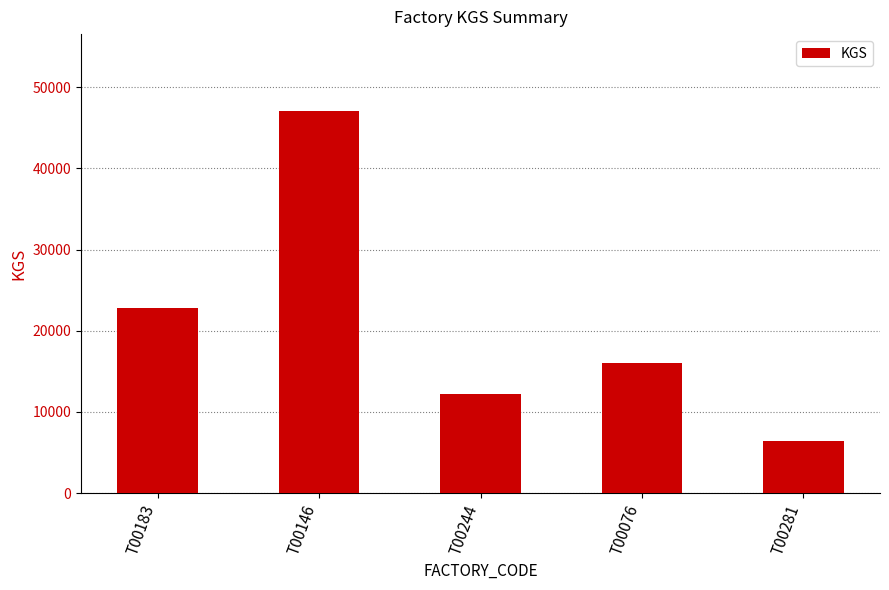

Reading left to right, what are all the values shown in this chart?

T00183=22777	T00146=47128	T00244=12225	T00076=15986	T00281=6376